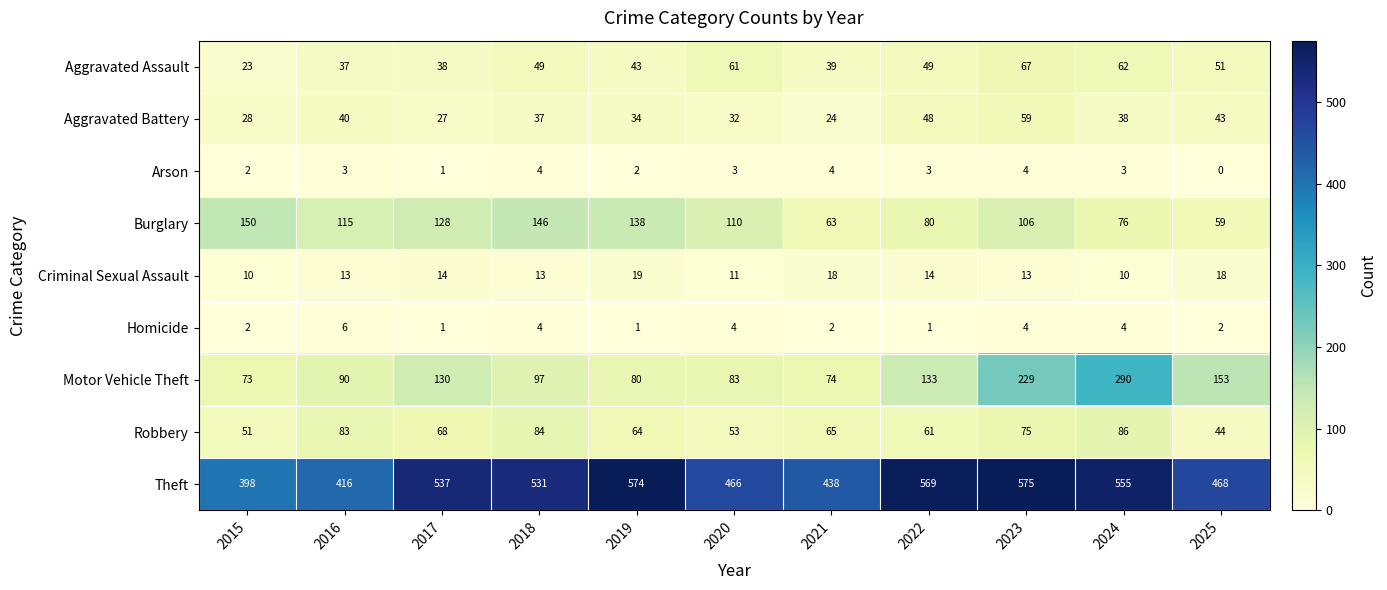

What is the total value across all series at 2023?

1132